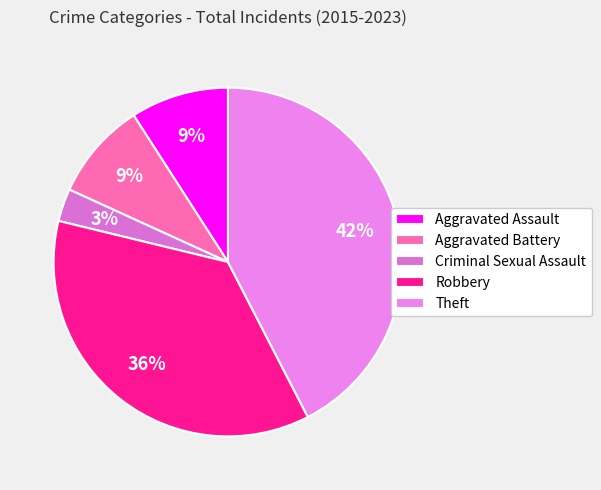

How many segments does this pie chart have?

5